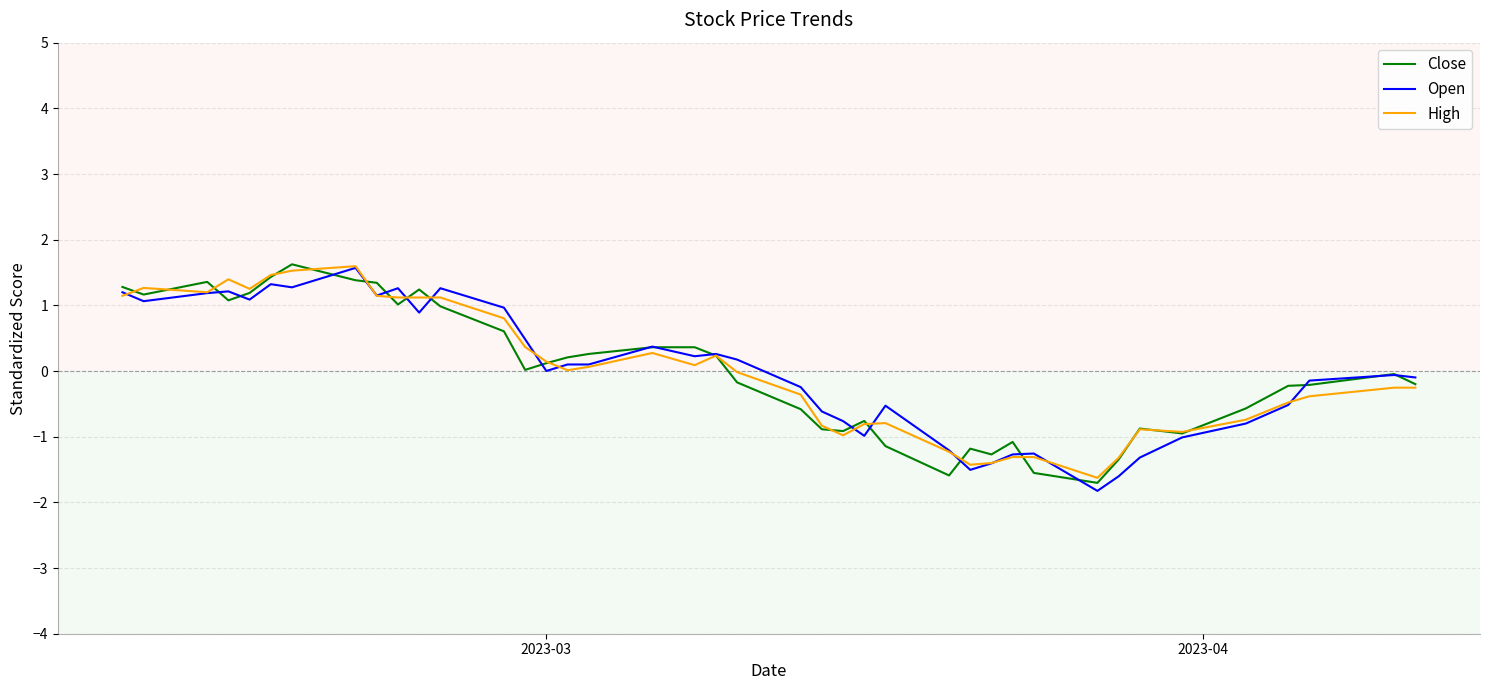

What are all the series names shown in the legend?

Close, Open, High